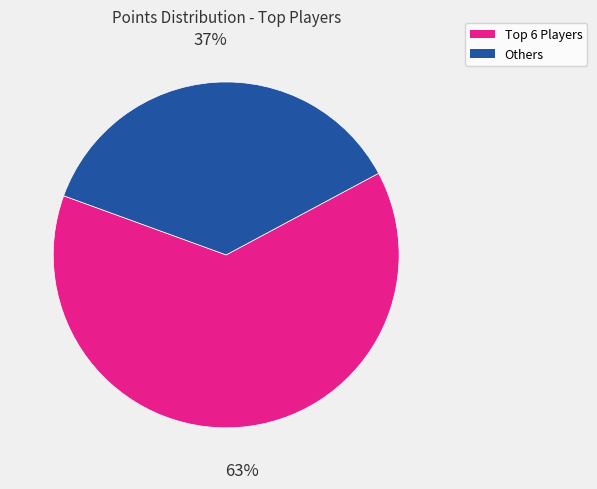

Is there a majority slice in this chart?

Yes